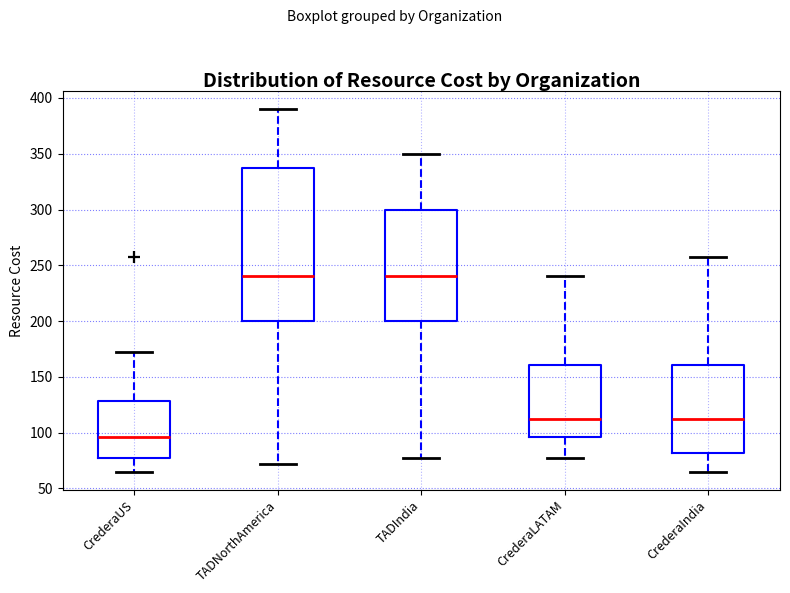

Where does the median line of the box for CrederaIndia sit on the y-axis? The values are not printed on the chart, so give them approximately, as read against the axis.

110